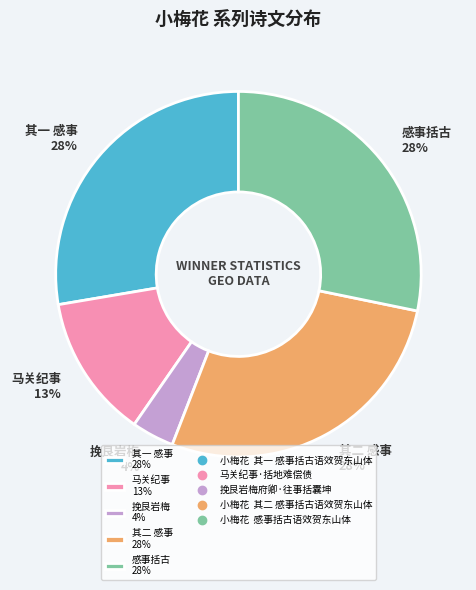

To the nearest percent, what percentage of the pie is 其二 感事 28%?

28%